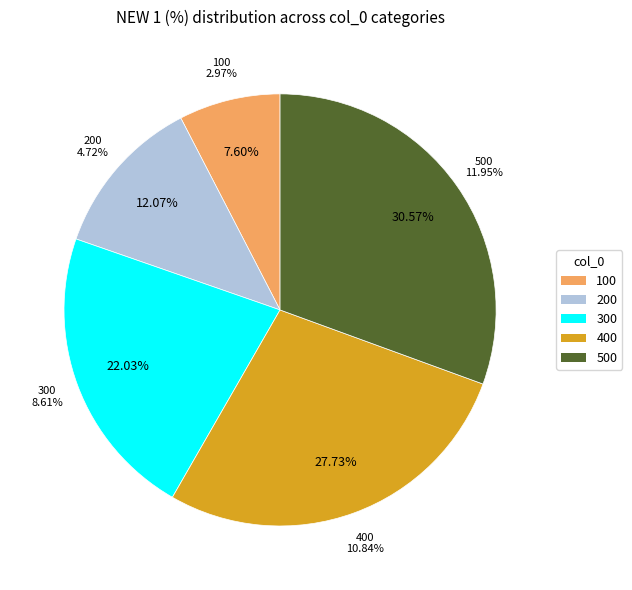

What is the total percentage of 300 and 100?

29.6%